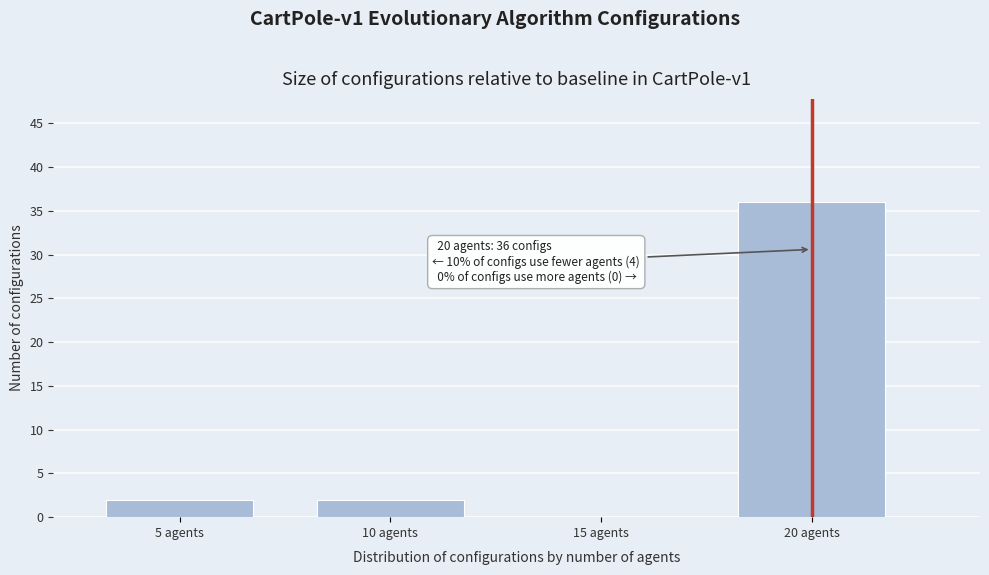

Reading right to left, transcribe all the data shown in this chart.

20 agents=36	15 agents=0	10 agents=2	5 agents=2